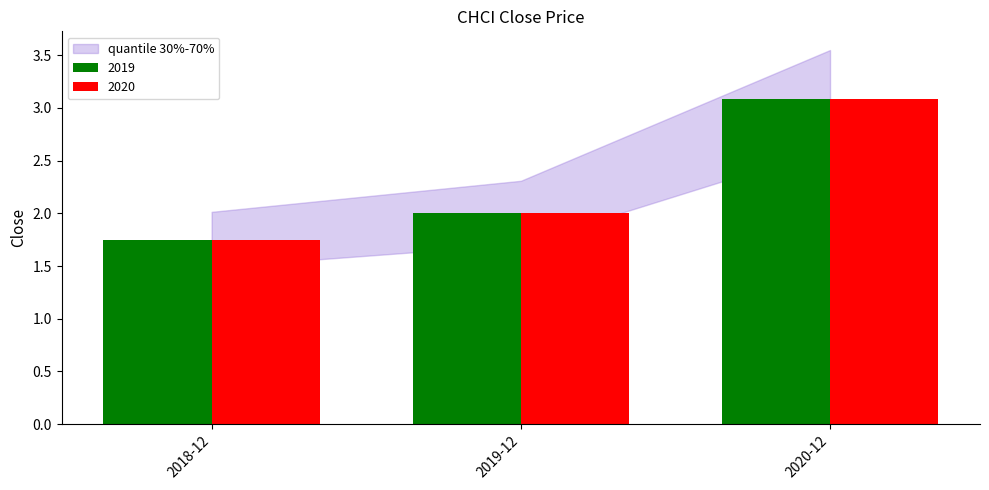

Rank the categories by 2020 value from highest to lowest.

2020-12, 2019-12, 2018-12